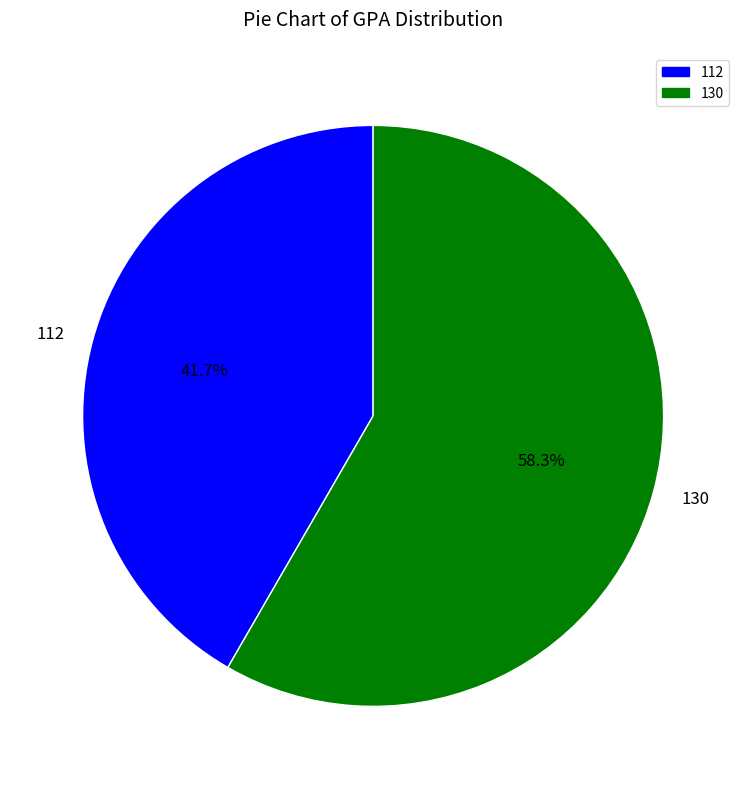

To the nearest percent, what is the combined percentage of 112 and 130?

100%